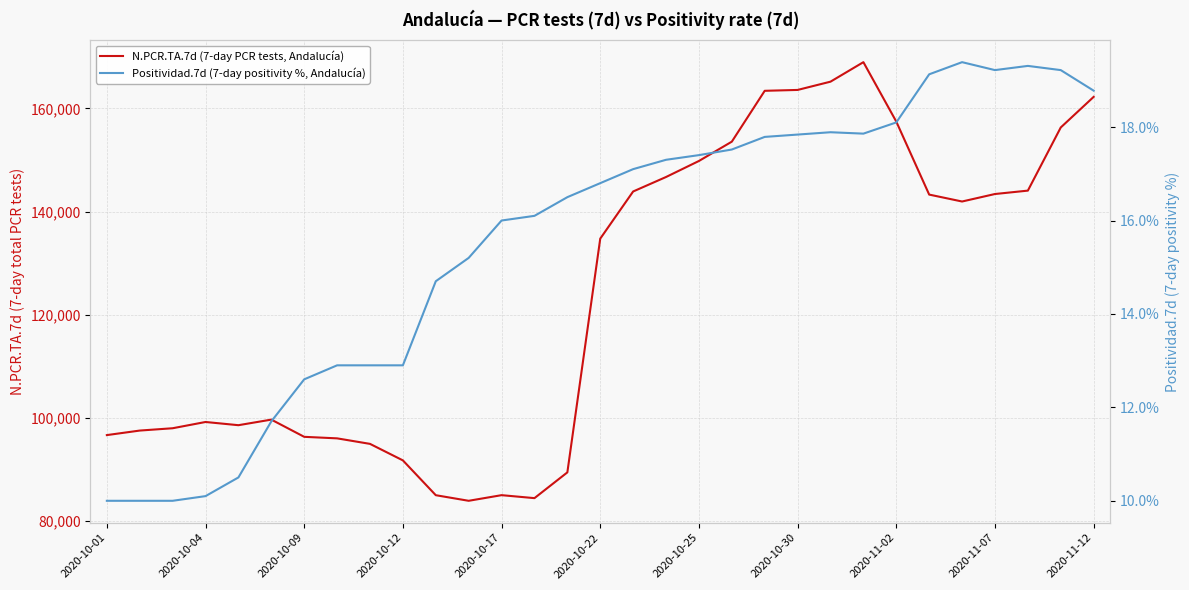

Reading right to left, extract all data points from this chart.

N.PCR.TA.7d (7-day PCR tests, Andalucía): 162245.0	156316.0	144074.0	143416.0	141963.0	143304.0	157453.0	168974.0	165193.0	163590.0	163422.0	153565.0	149821.0	146713.0	143907.0	134768.0	89458.0	84464.0	85040.0	83949.0	85033.0	91781.0	94982.0	96052.0	96348.0	99685.0	98603.0	99225.0	98012.0	97562.0	96684.0
Positividad.7d (7-day positivity %, Andalucía): 18.8	19.2	19.3	19.2	19.4	19.1	18.1	17.9	17.9	17.8	17.8	17.5	17.4	17.3	17.1	16.8	16.5	16.1	16.0	15.2	14.7	12.9	12.9	12.9	12.6	11.7	10.5	10.1	10.0	10.0	10.0